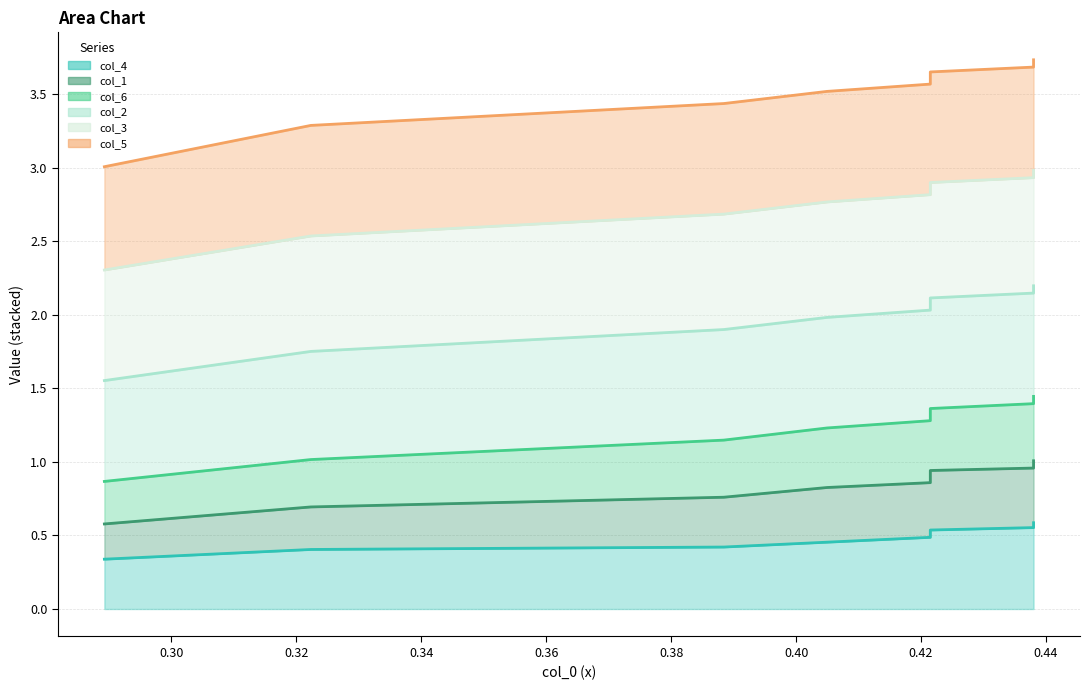

Between 0.32 and 0.34, which series saw the biggest shift?

col_2 line